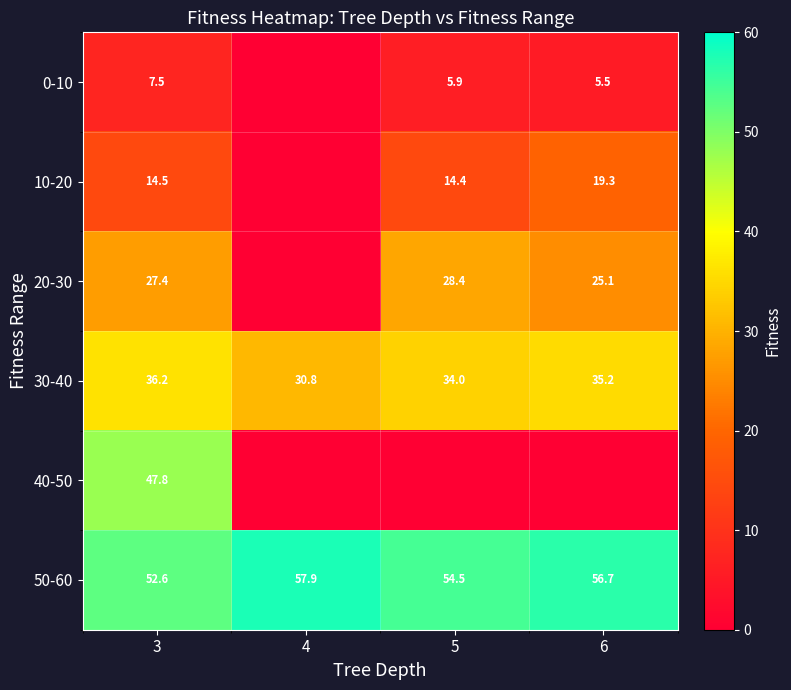

What is the difference between the maximum and minimum values in the 30-40 series?

5.4